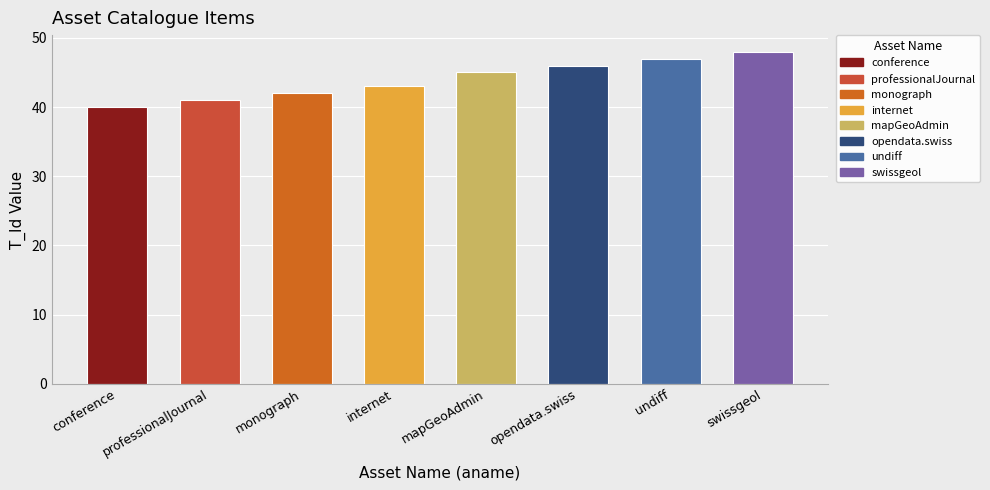

Is it true that the value at professionalJournal is 58?

False